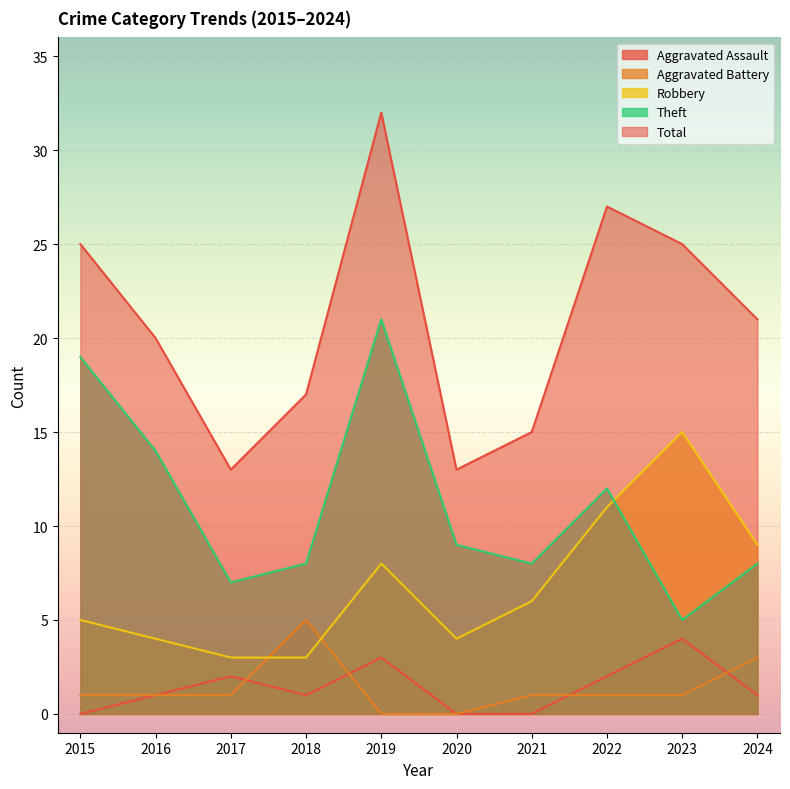

What is the maximum value shown in the chart?

32